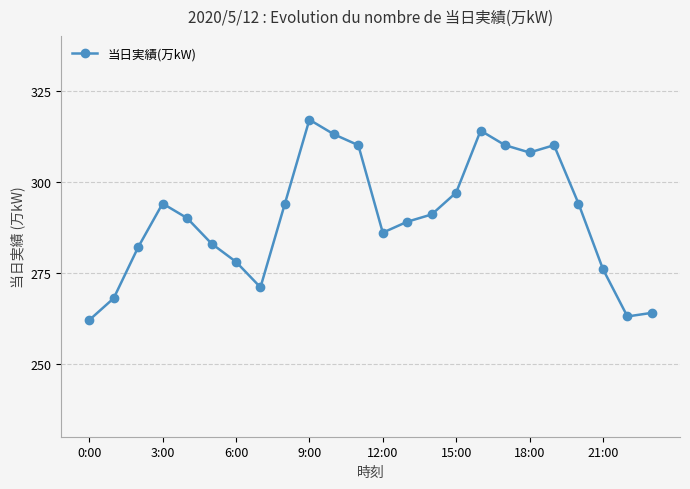

How many points are lower than both their immediate neighbors (excluding endpoints)?

4